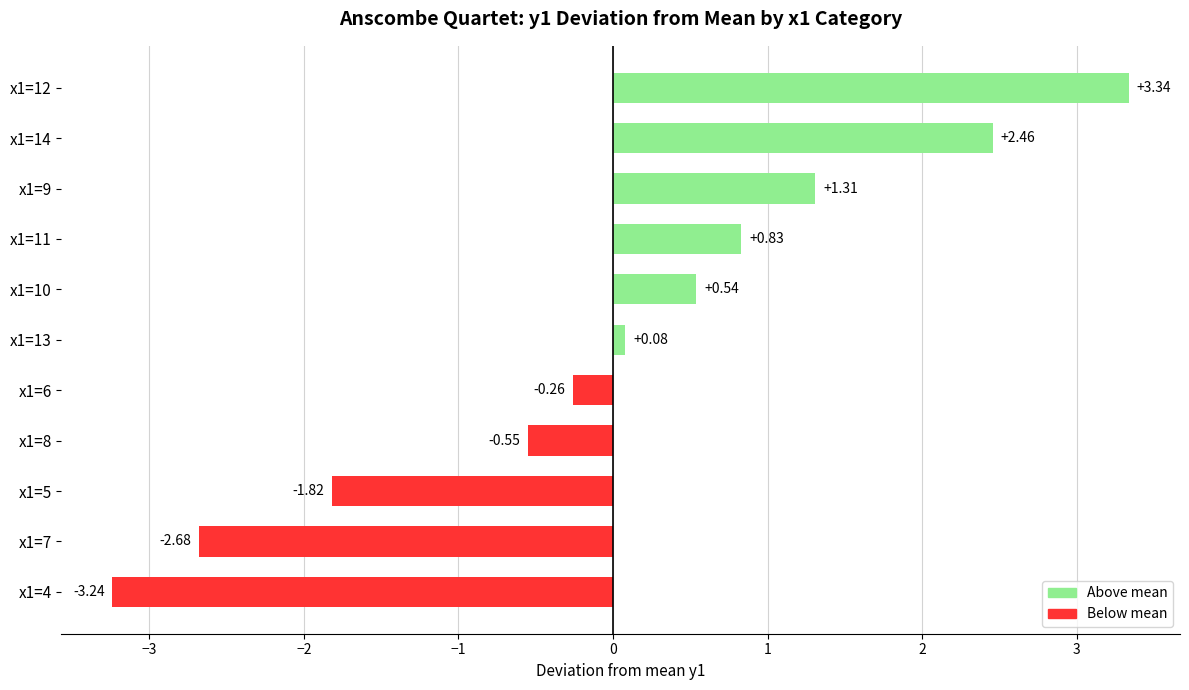

What is the difference between the maximum and minimum values?

6.6